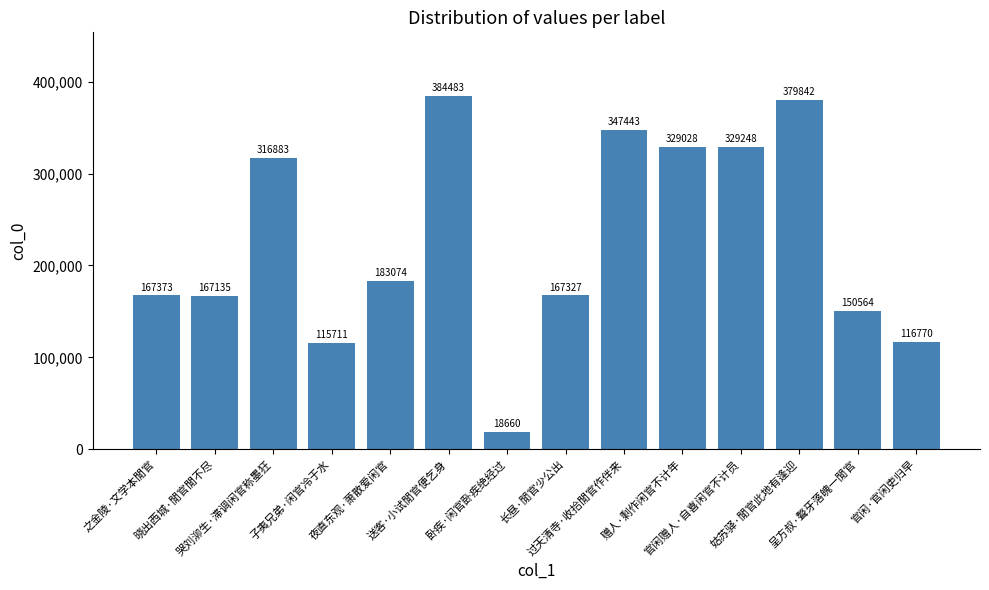

What is the ratio of the value at 之金陵·文学本閒官 to the value at 哭刘泖生·滞调闲官称墨狂?

0.5